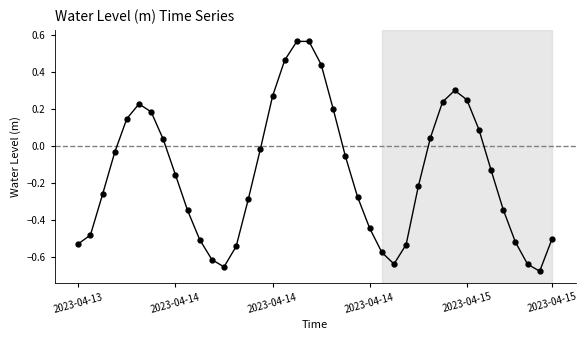

What is the difference between the second highest and second lowest values?

1.2